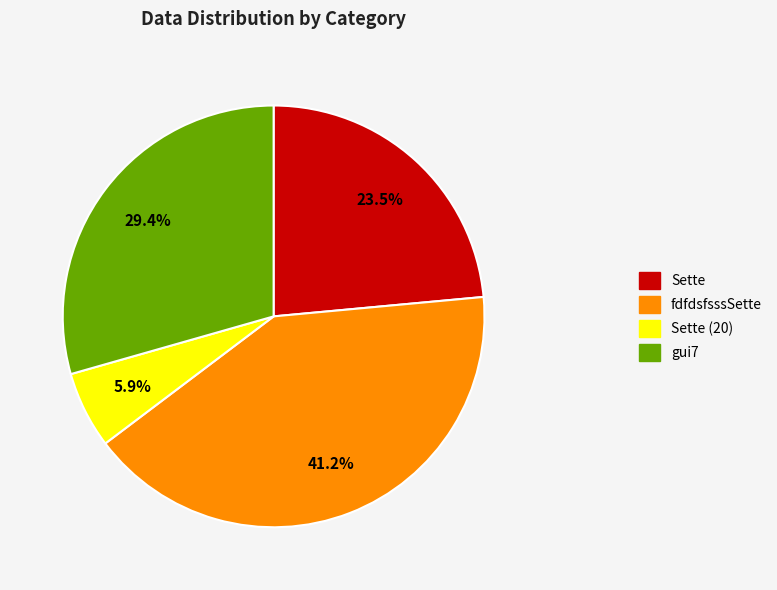

Between fdfdsfsssSette and Sette (20), which is larger?

fdfdsfsssSette